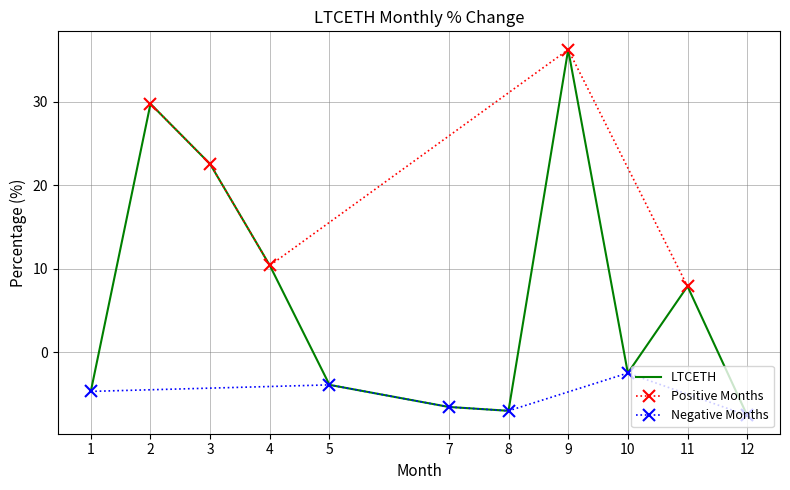

True or false: the data has more than 2 interior local peaks.

True